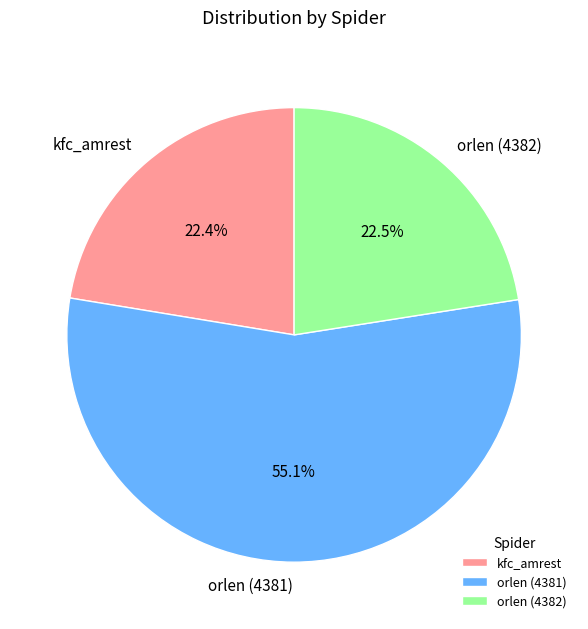

The kfc_amrest slice represents 22% of the pie. True or false?

True